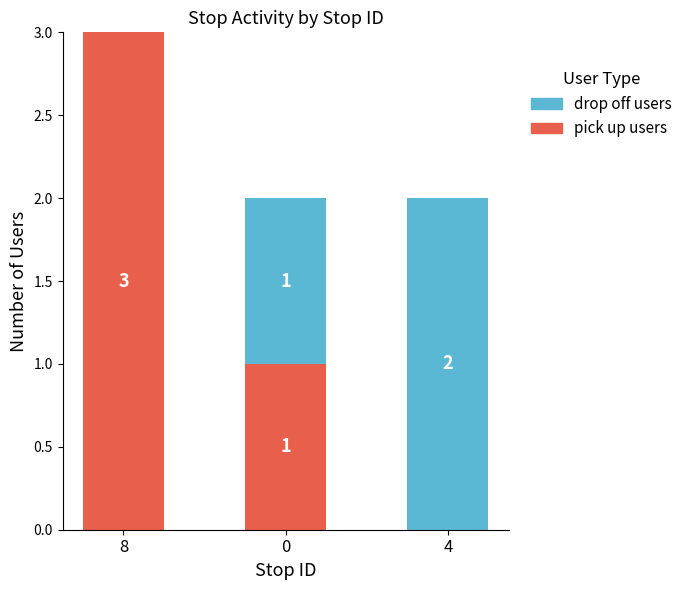

How many series are shown in this chart?

2